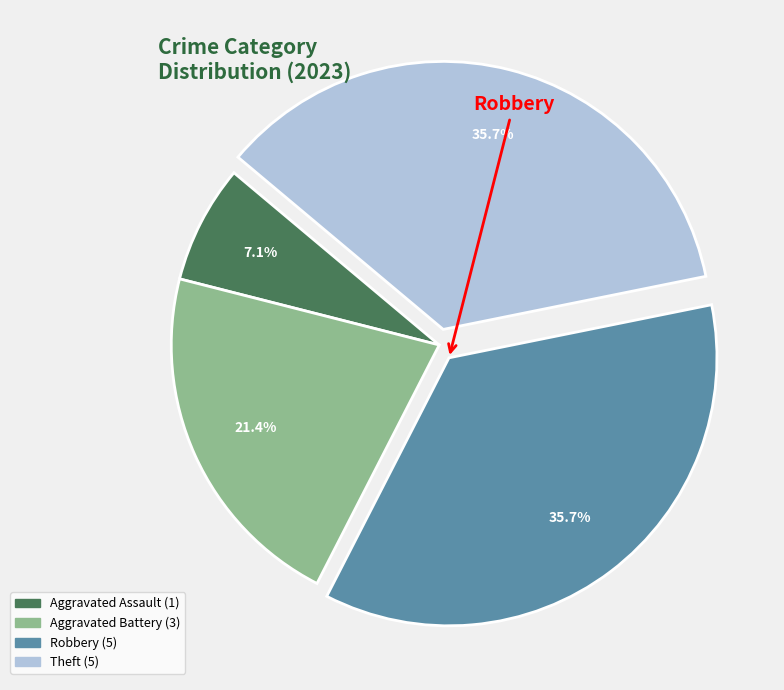

Which slice is the largest?

Robbery